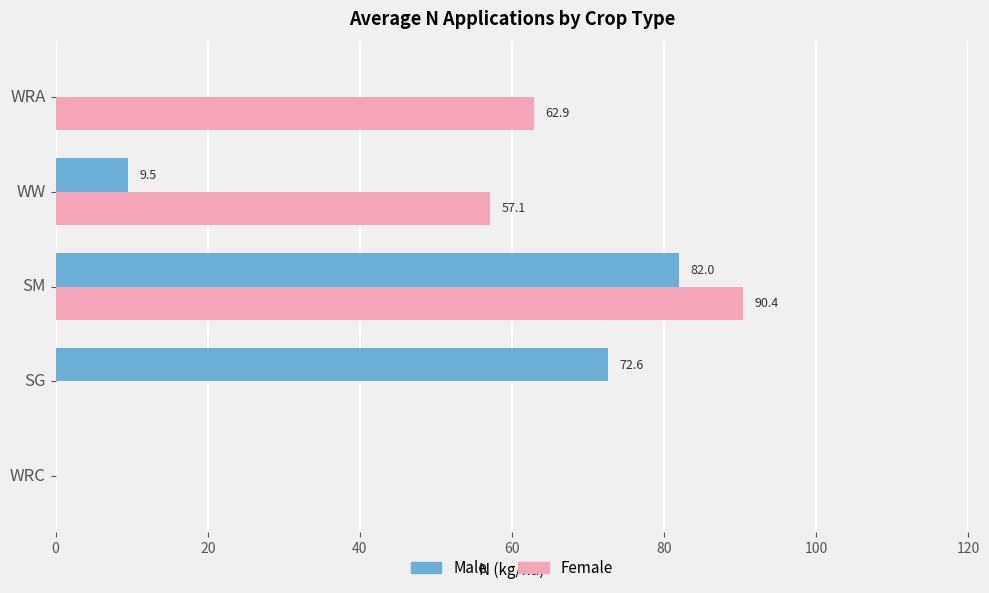

The value of Male at WRC is 43.1. True or false?

False